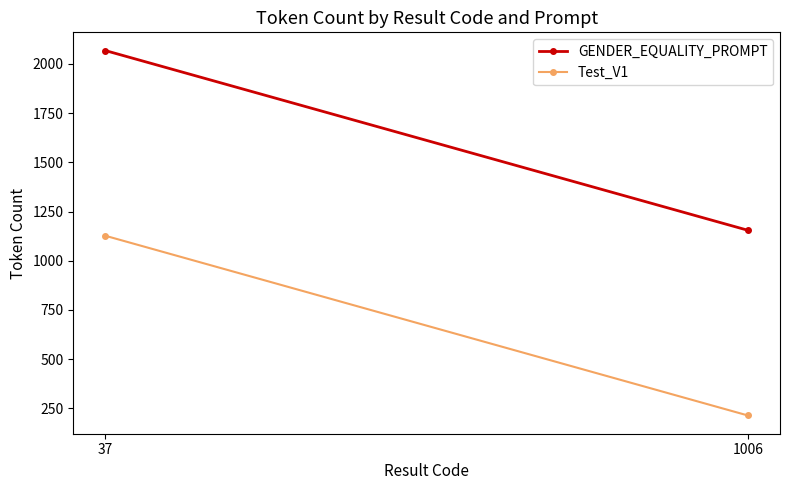

How many values in the GENDER_EQUALITY_PROMPT series are below 2068?

1